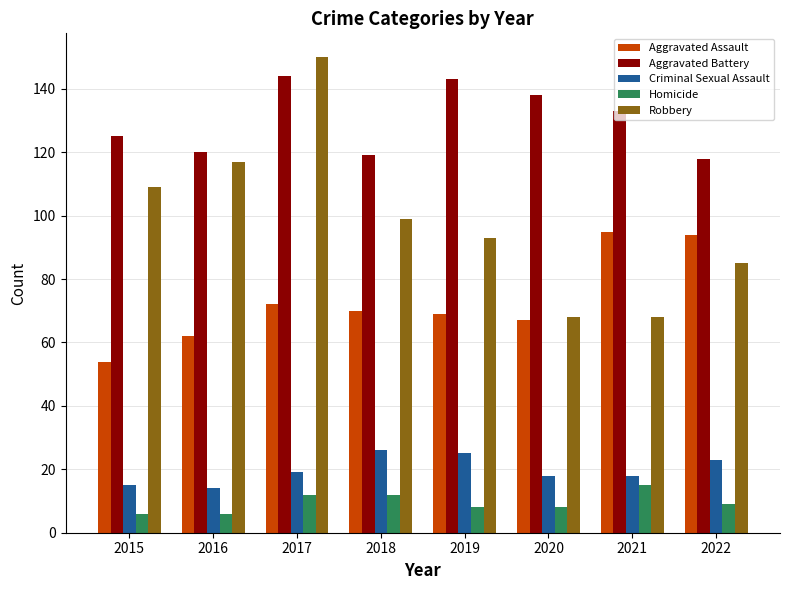

What is the spread (max minus min) of values at 2022?

109